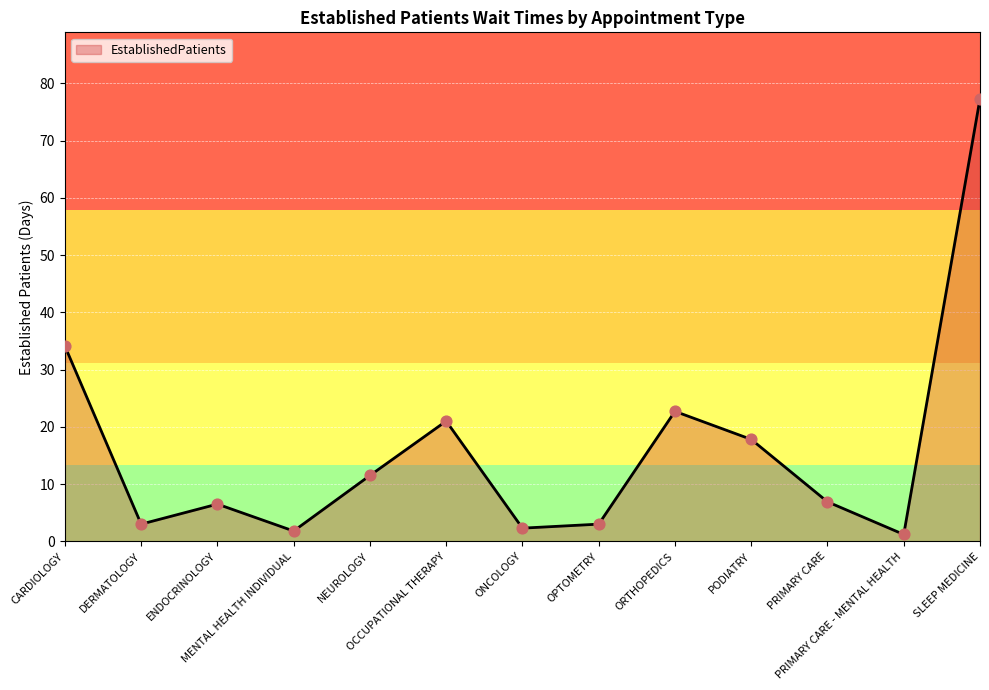

Between SLEEP MEDICINE and OCCUPATIONAL THERAPY, which is larger?

SLEEP MEDICINE